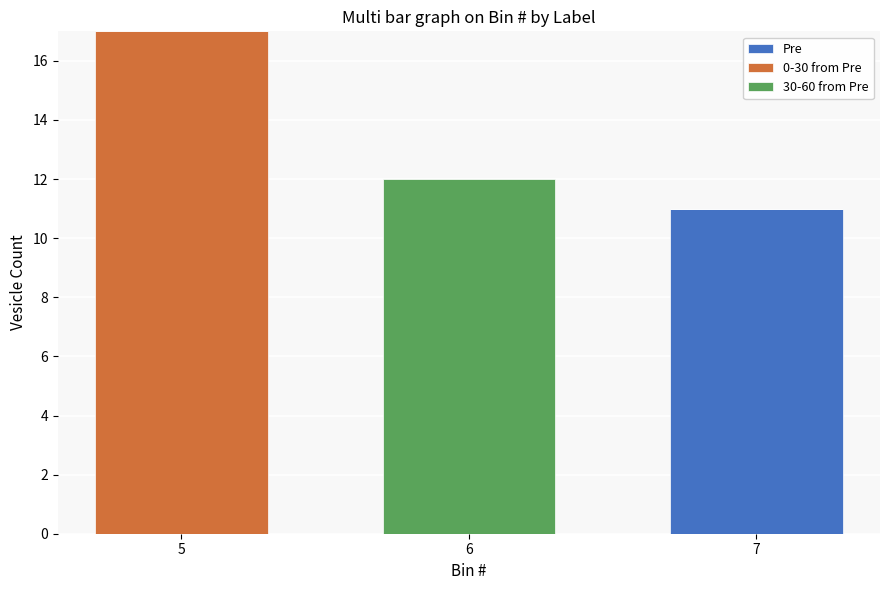

How many distinct data groups are displayed?

3